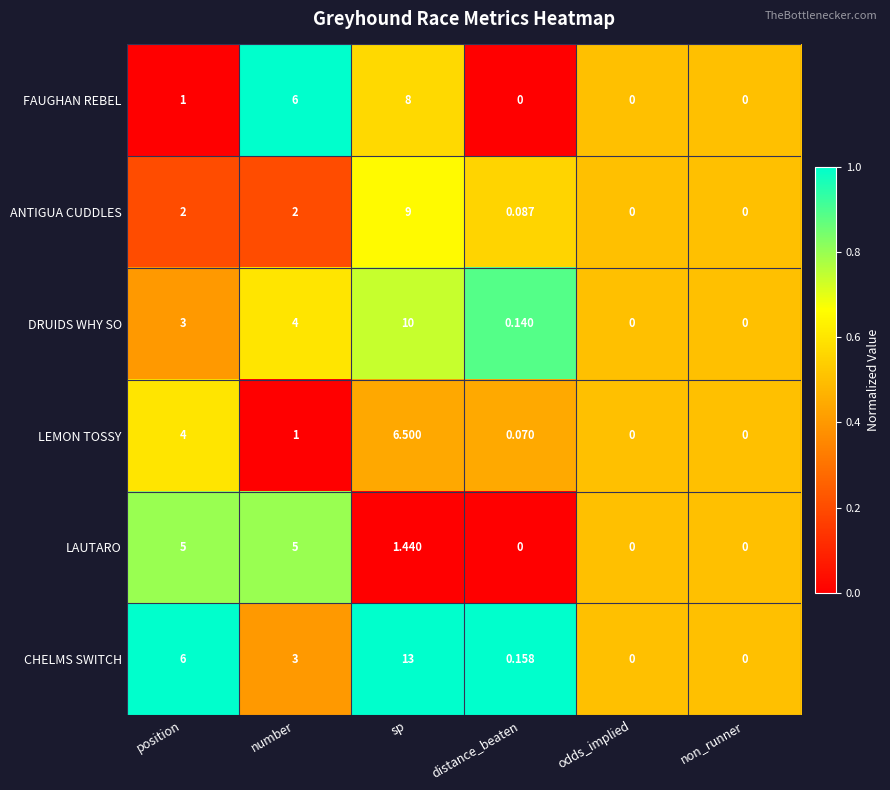

Which series has the largest range (max minus min)?

CHELMS SWITCH